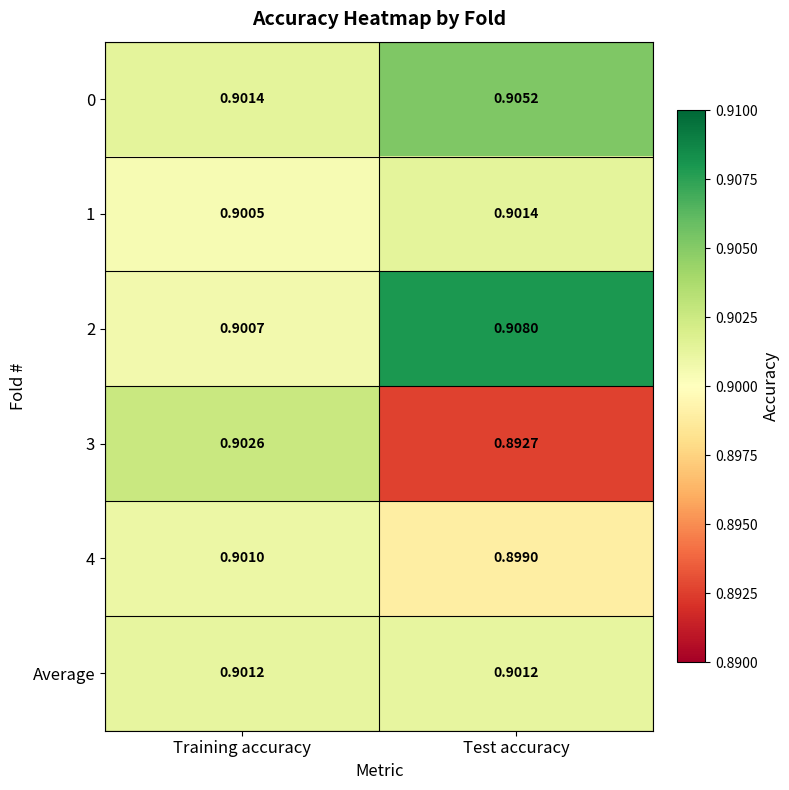

At how many categories does at least one series exceed 0?

2